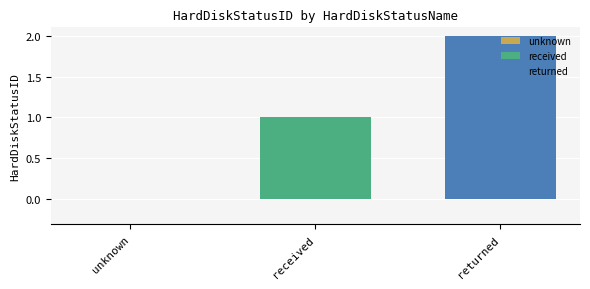

Count the number of data series in this chart.

2